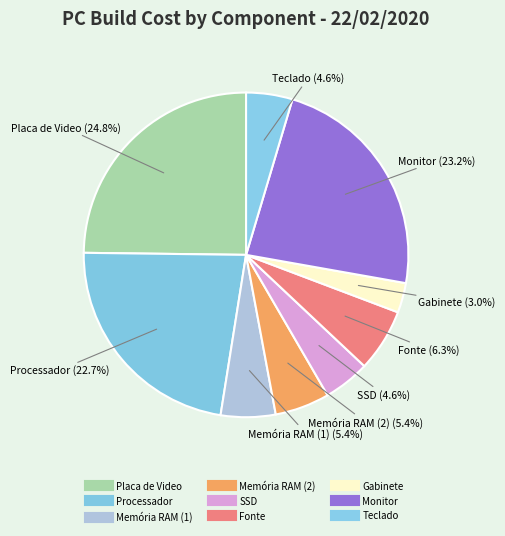

How many slices are in this pie chart?

9